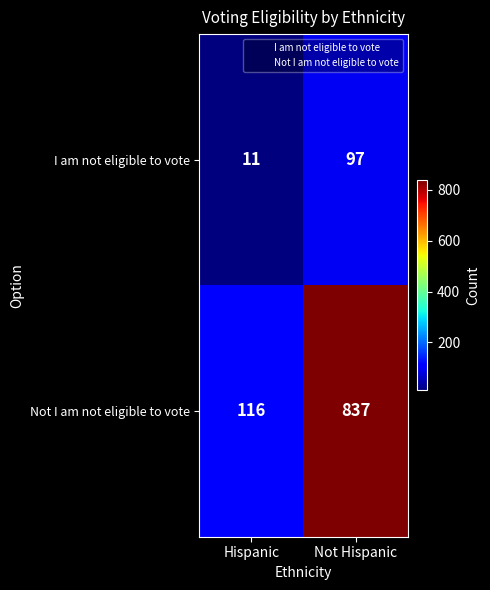

At which label is Not I am not eligible to vote closest to 476?

Hispanic